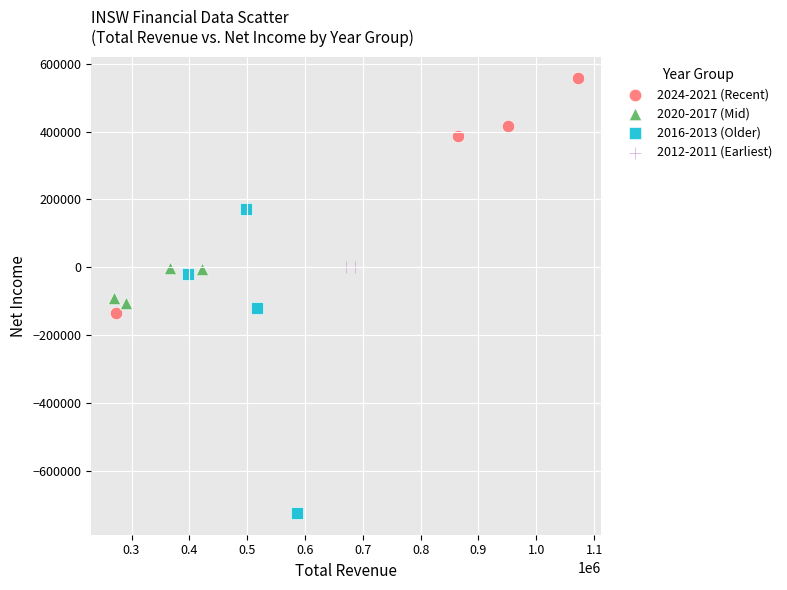

What are all the series names shown in the legend?

2024-2021 (Recent), 2020-2017 (Mid), 2016-2013 (Older), 2012-2011 (Earliest)